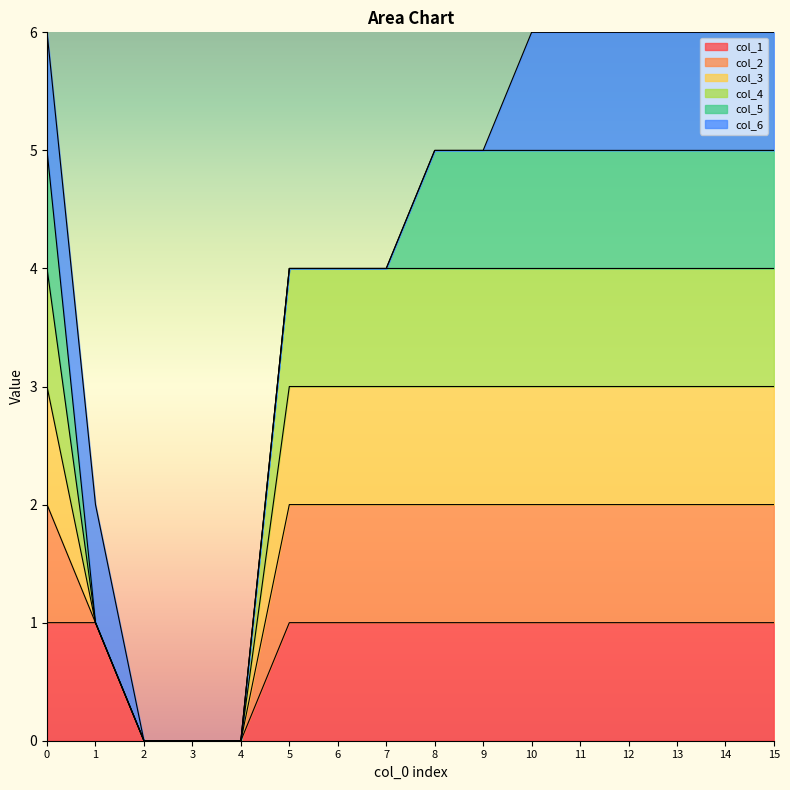

Which category has the lowest value across all series?

2